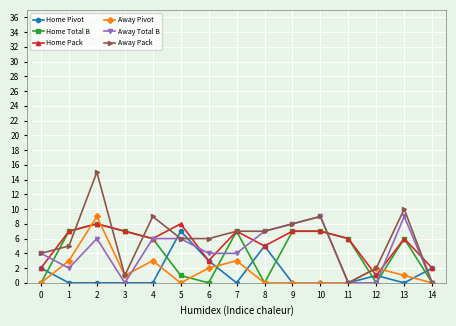

What is the highest value of the Away Total B series?

9